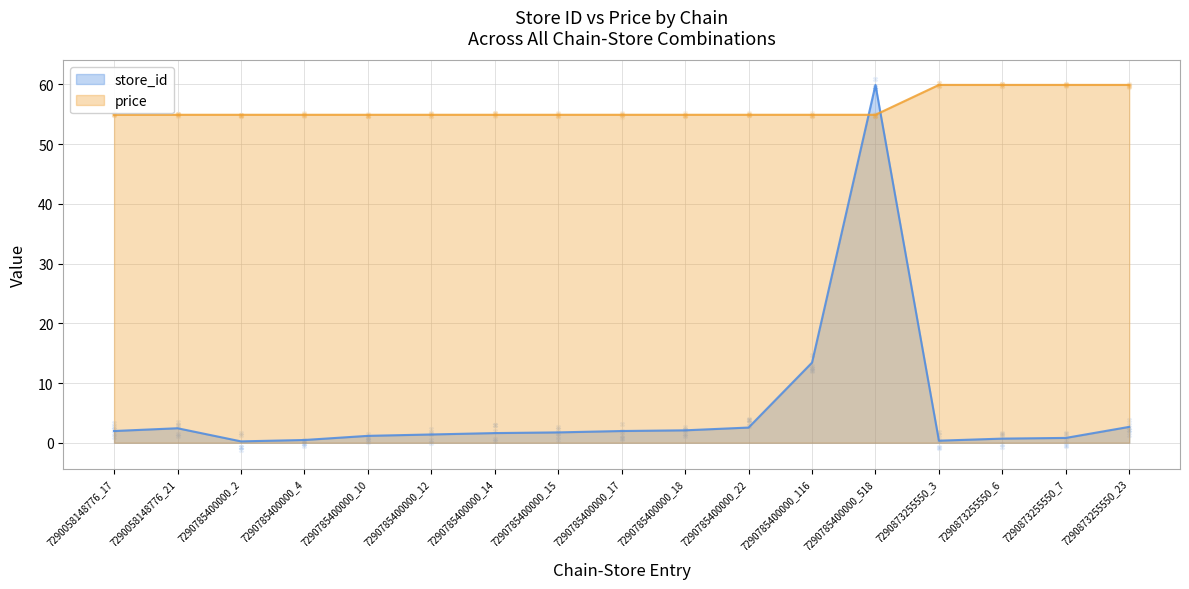

What are all the series names shown in the legend?

store_id, price